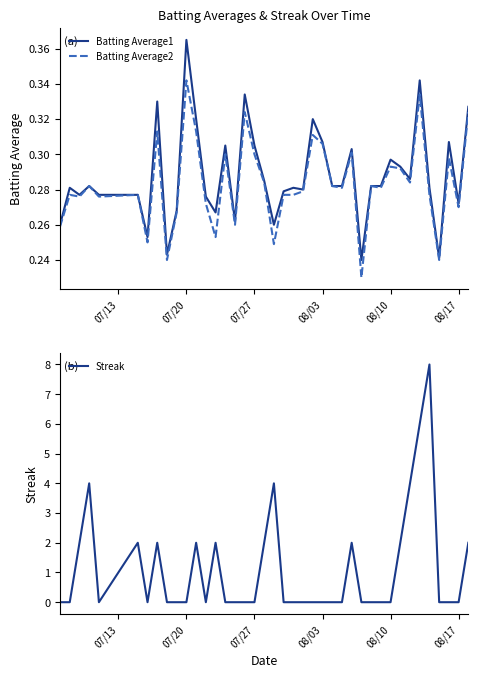

After their last crossing, which series has the higher values: Batting Average2 or Streak?

Streak